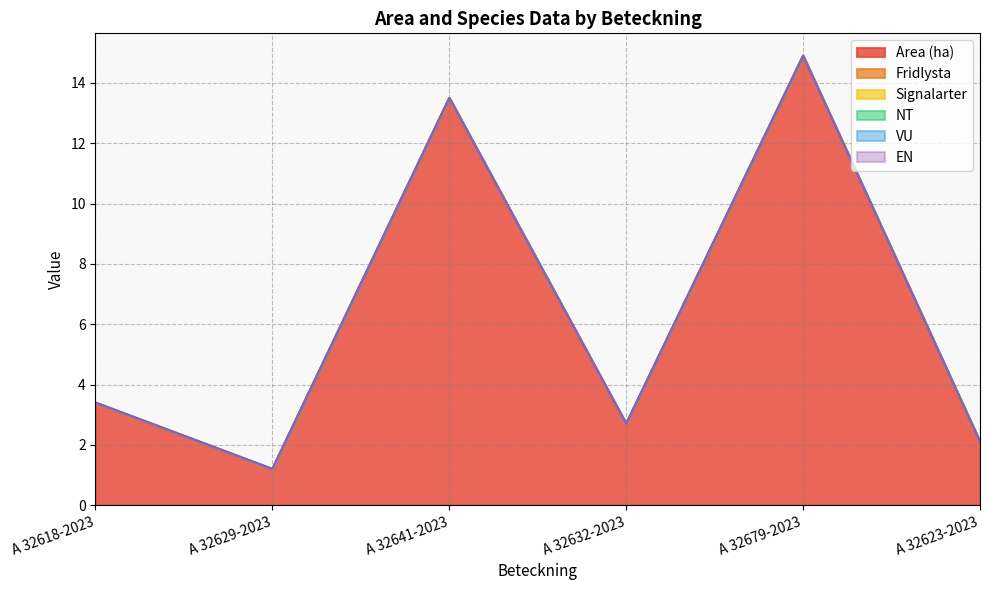

Does the chart have visible grid lines?

Yes